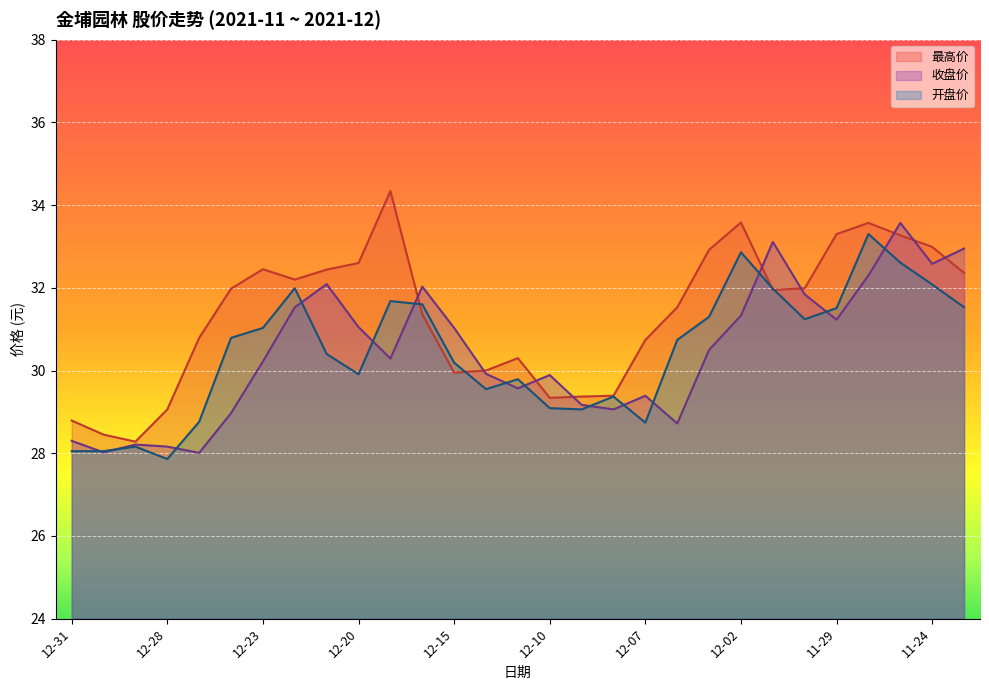

What is the value of the 最高价 point at the 13th from the left?

29.9